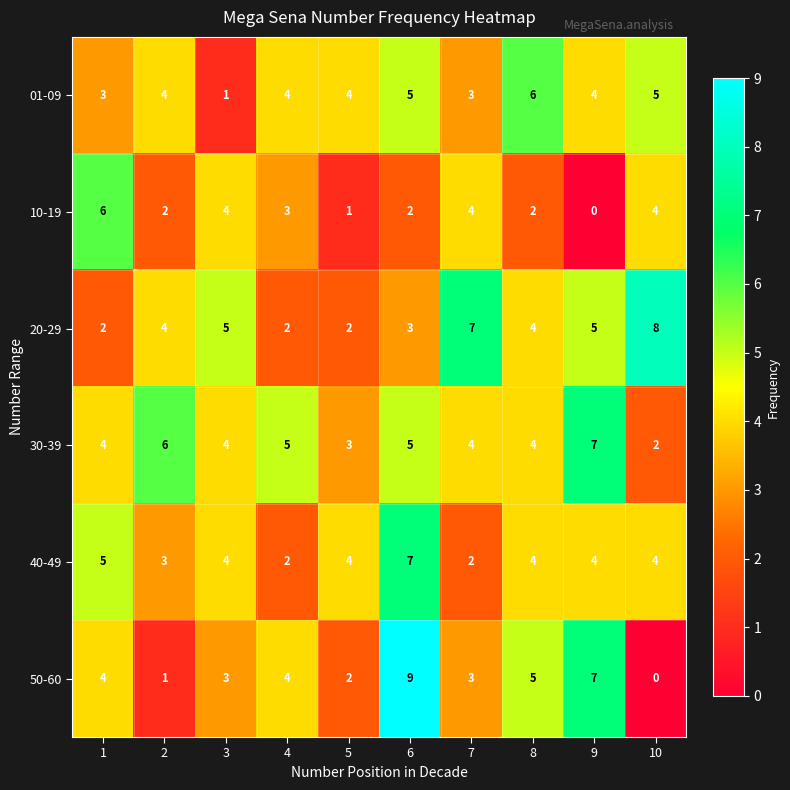

What is the difference between the highest and lowest values at 4?

3